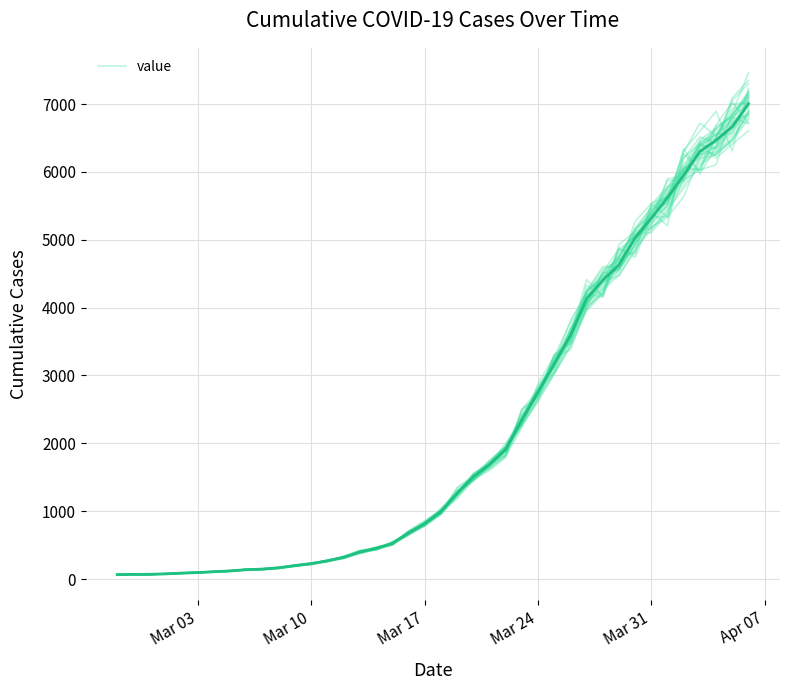

Count the number of data series in this chart.

1